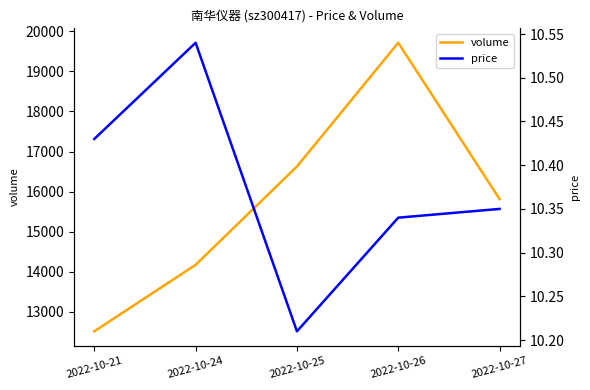

Where does the volume series first go above 15813?

2022-10-25